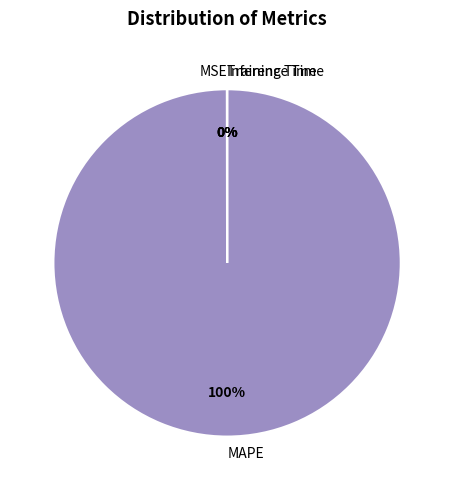

What is the largest slice in the pie chart?

MAPE